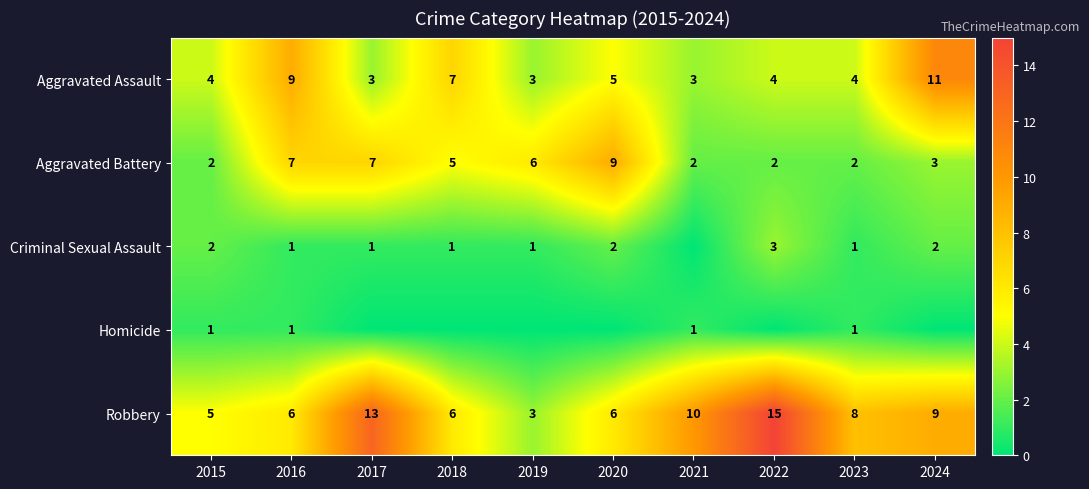

Which has a higher value, 2017 or 2024?

2024